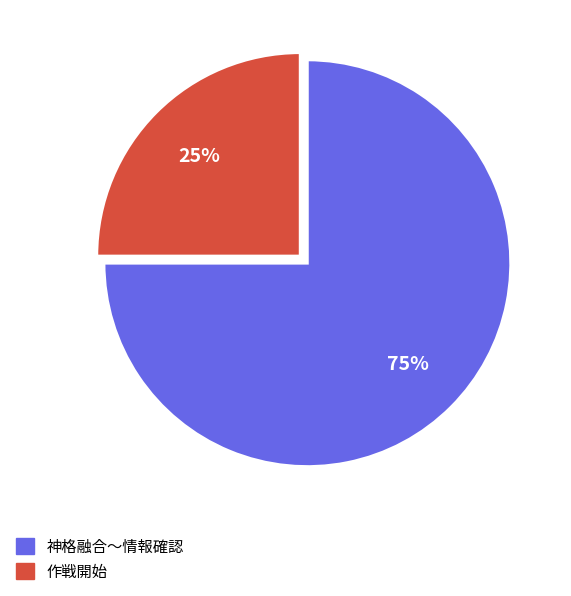

Is there a majority slice in this chart?

Yes